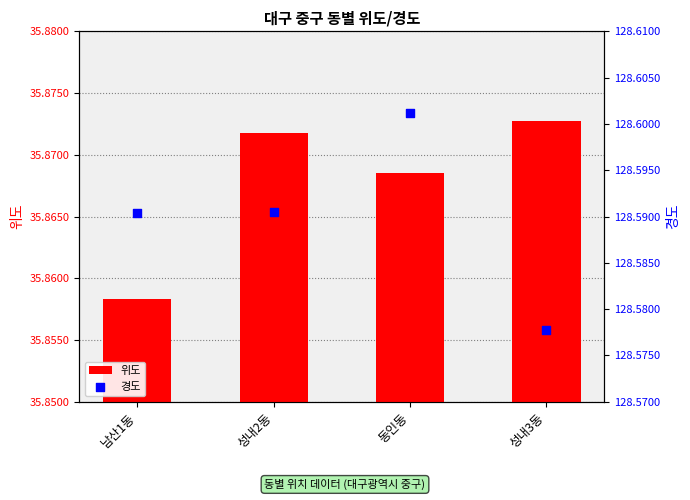

At which category is the sum across all series the highest?

동인동